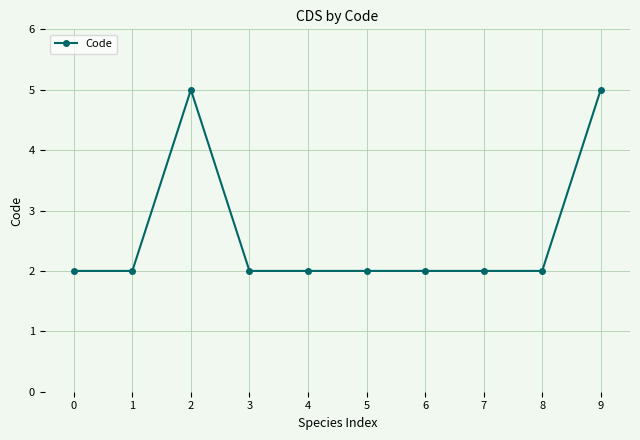

True or false: the data shows 2 at 7.

True